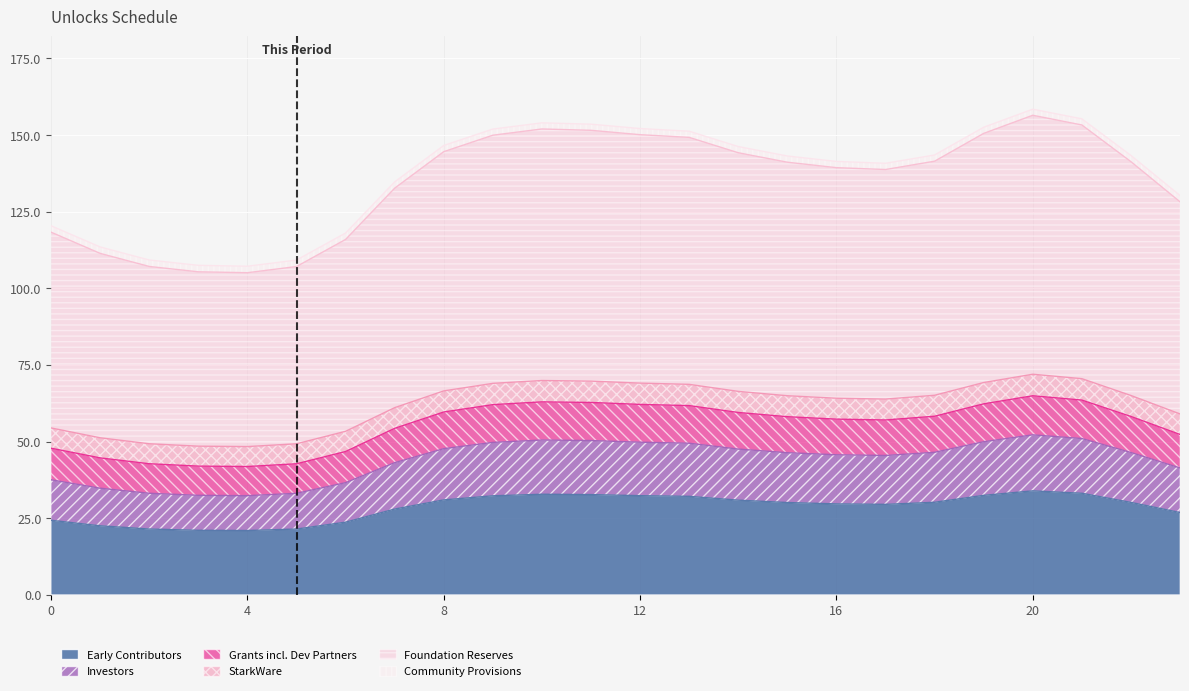

Where is Series 2 nearest to the value 130?

23